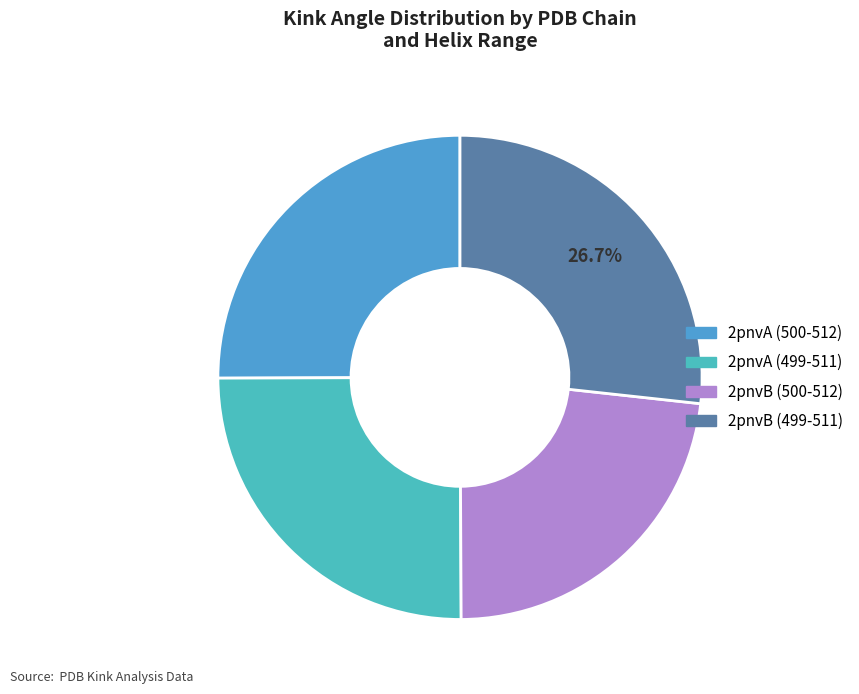

What percentage is NOT represented by 2pnvA (500-512)?

74.9%